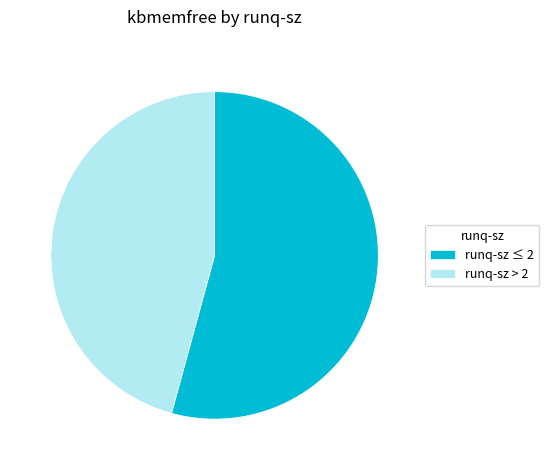

Is the sum of runq-sz > 2 and runq-sz ≤ 2 greater than half?

Yes